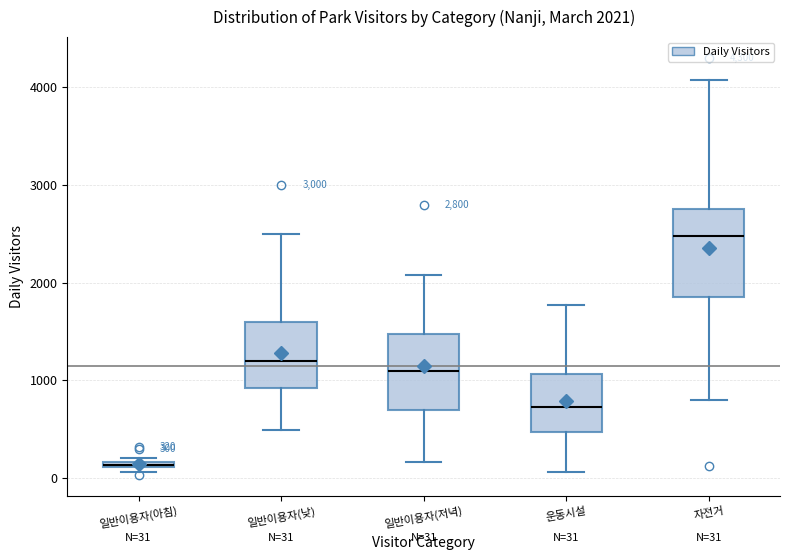

Comparing the boxes themselves (not the whiskers), which one is the tallest?

자전거